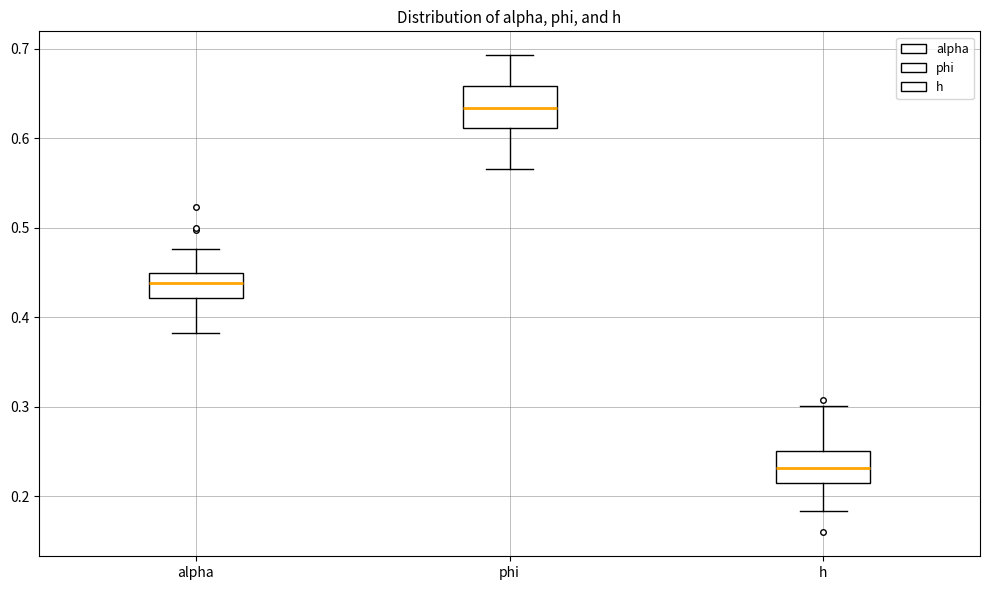

Reading left to right, read every box against the y-axis: the position of its median line, the range the box covers, and the ends of its whiskers. The values are not printed on the chart, so give them approximately, as read against the axis.

alpha: median 0.44, box 0.42 to 0.45, whiskers 0.38 to 0.48
phi: median 0.63, box 0.61 to 0.66, whiskers 0.57 to 0.69
h: median 0.23, box 0.21 to 0.25, whiskers 0.18 to 0.30